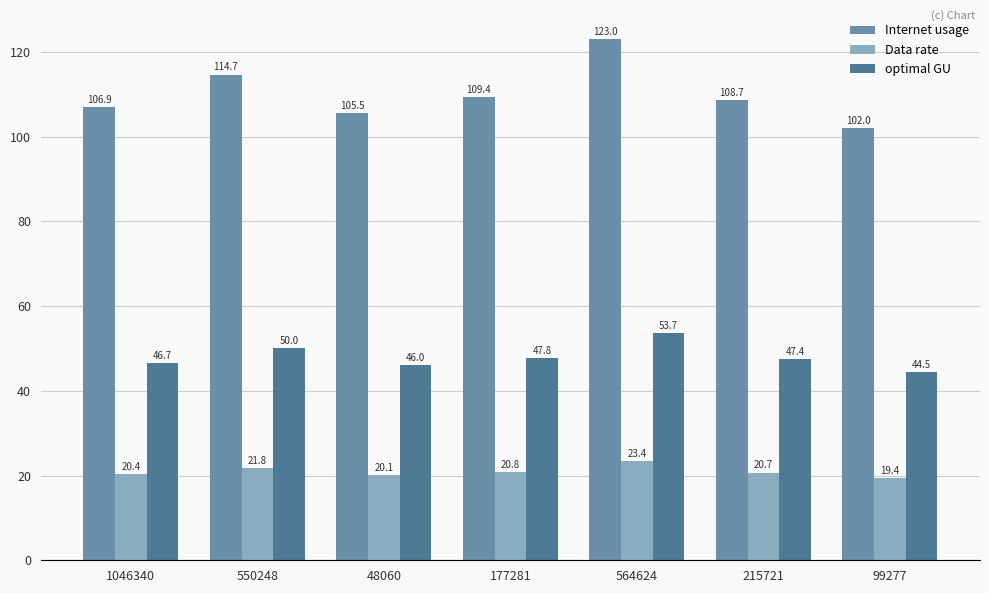

Where is Internet usage nearest to the value 112?

177281